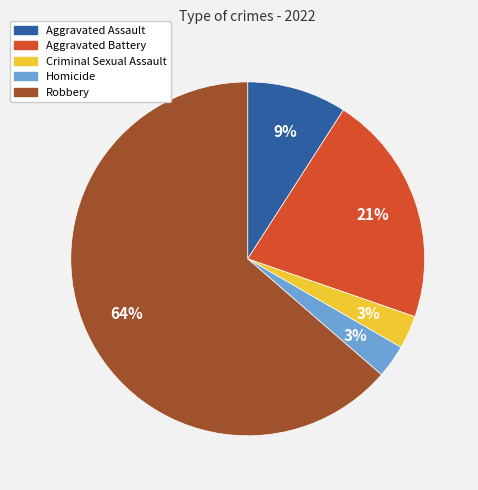

Count the number of slices in the pie.

5